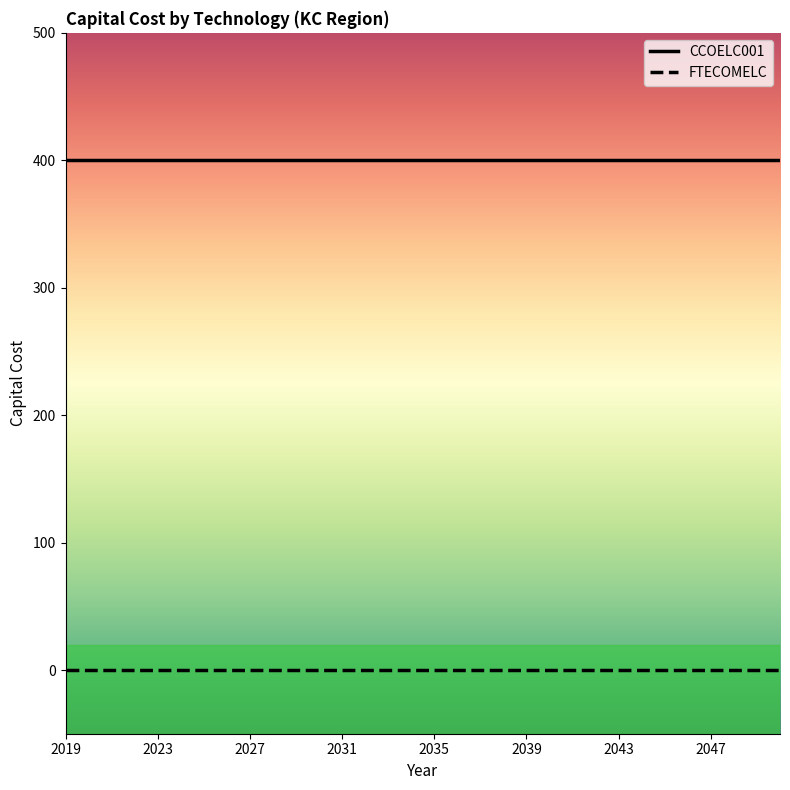

Rank the series by their average value, from lowest to highest.

FTECOMELC, CCOELC001